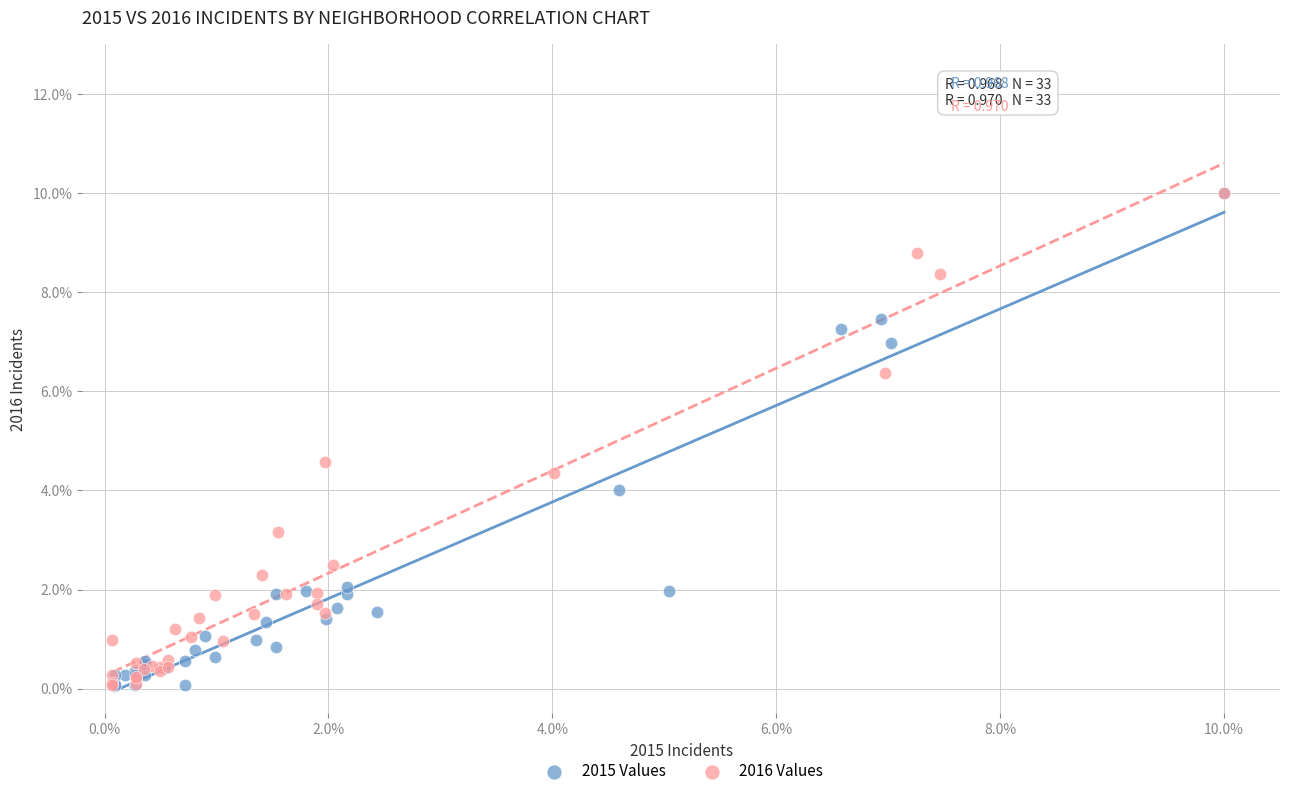

Which series has the widest spread of Y values?

2015 Values